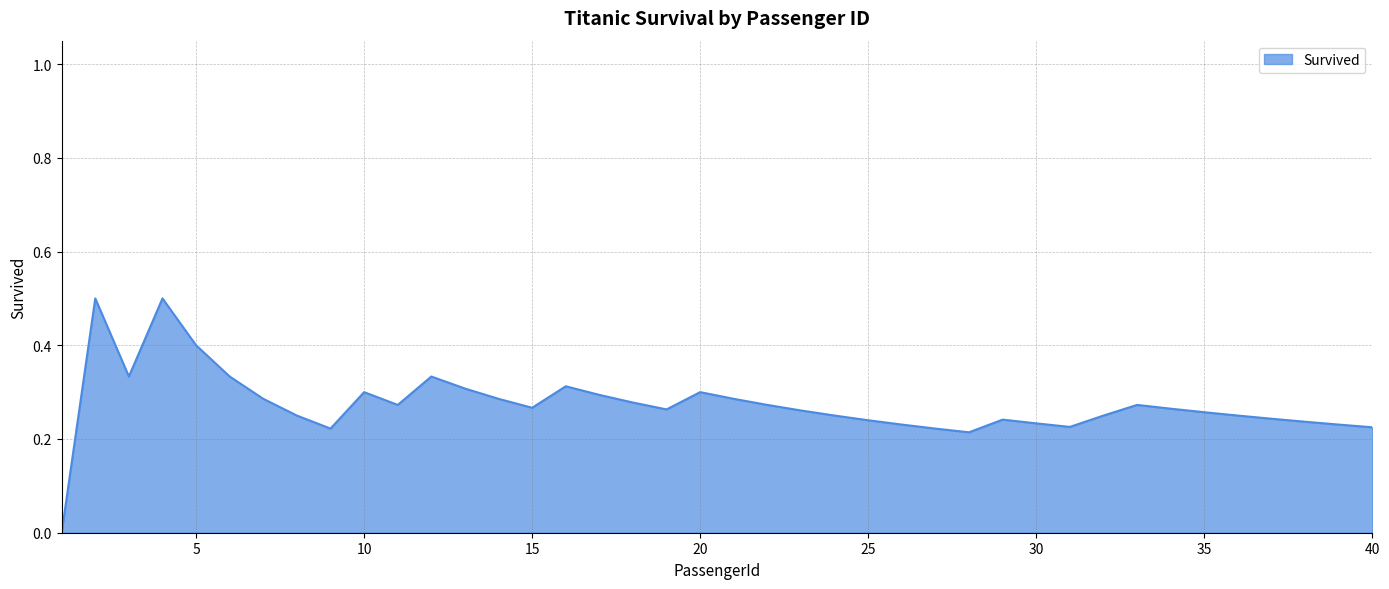

How many lines are shown in the chart?

1